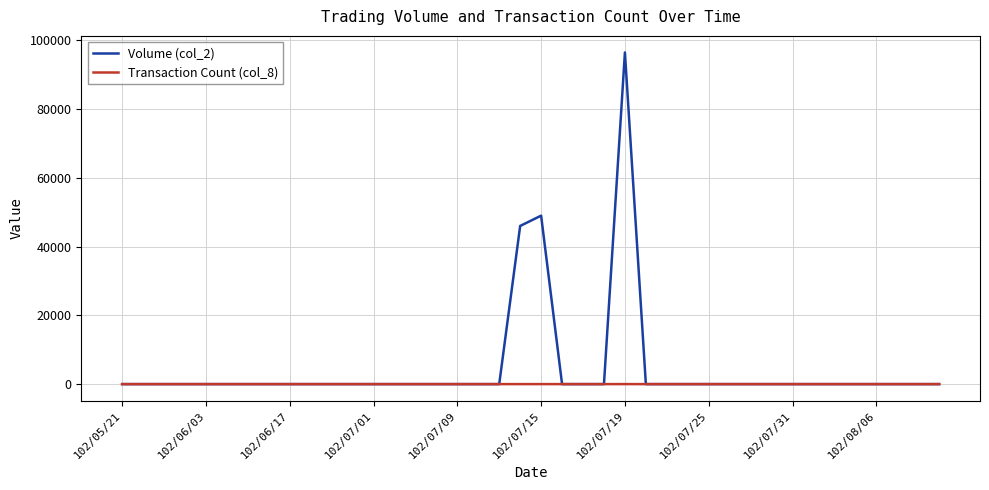

Which series has the largest range (max minus min)?

Volume (col_2)